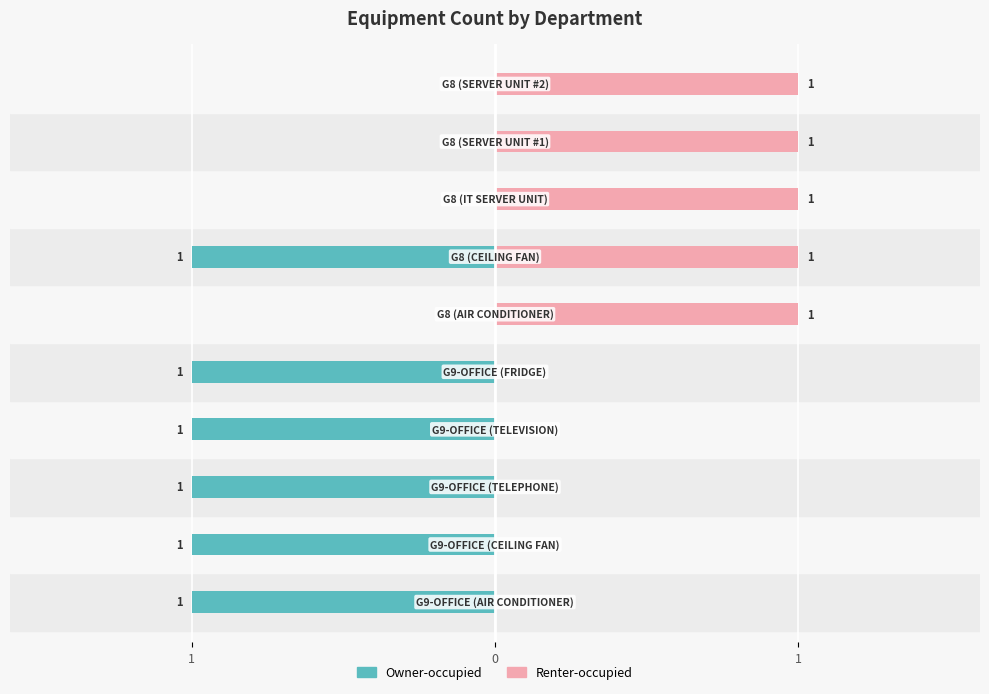

The value of Renter-occupied at 3 is 1. True or false?

False